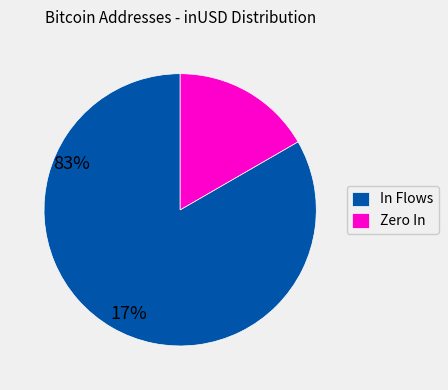

What is the smallest slice in the pie chart?

Zero In